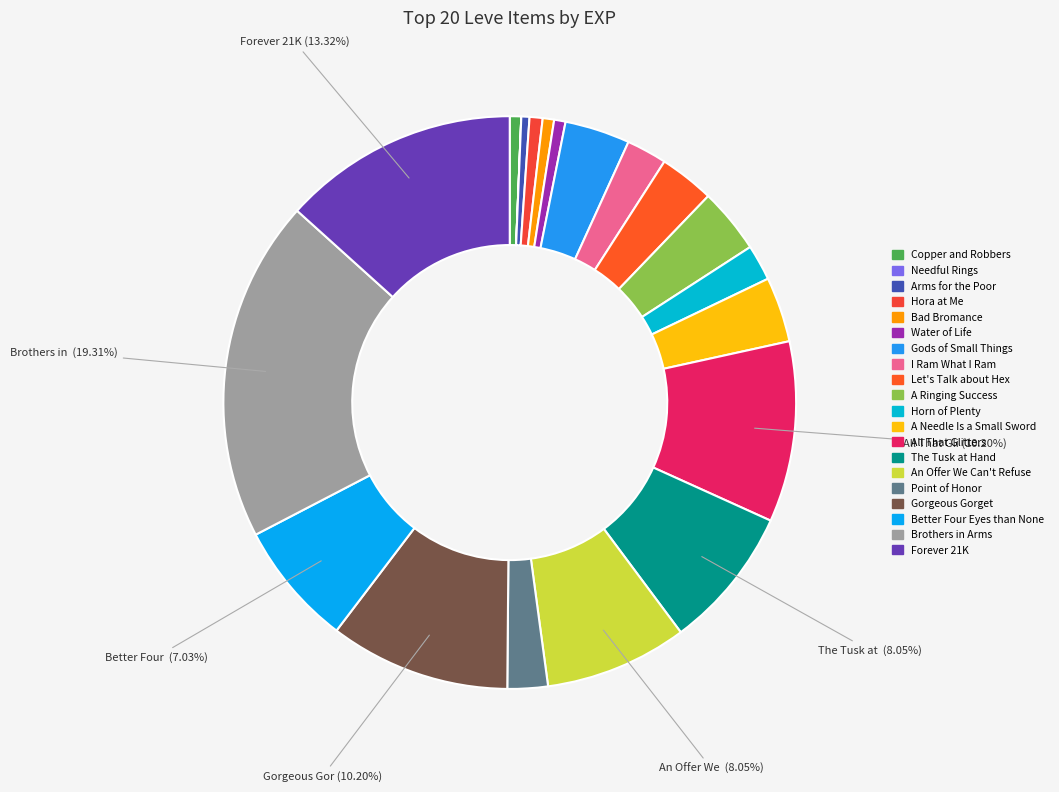

The Forever 21K slice represents 13% of the pie. True or false?

True